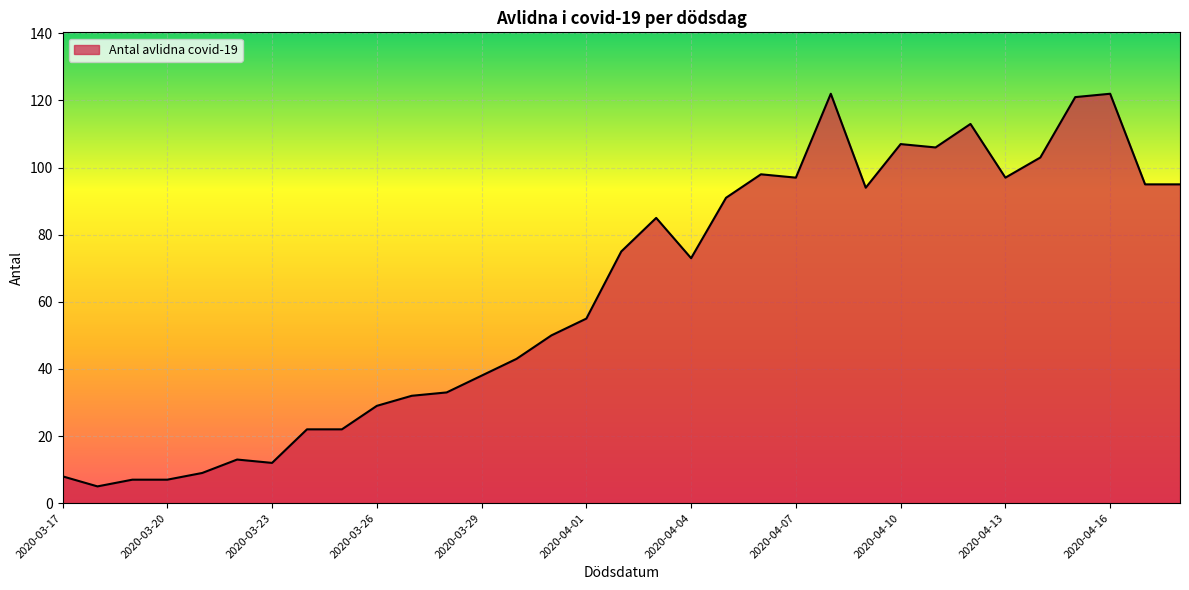

What is the minimum value shown in the chart?

5